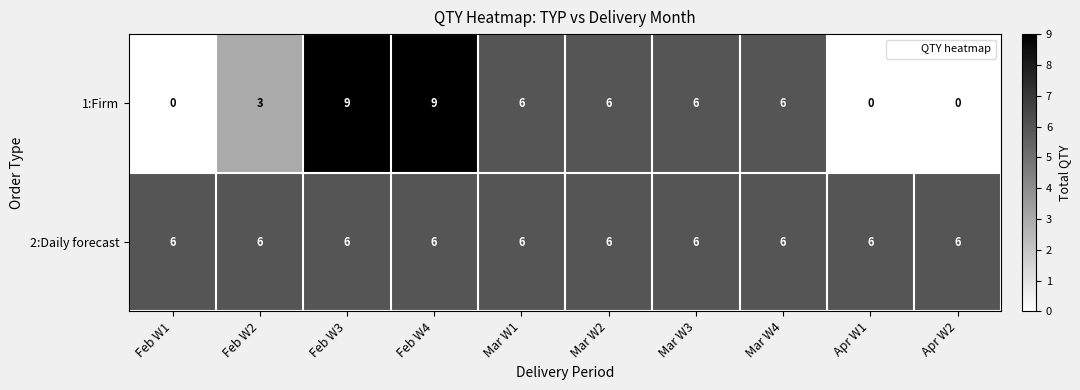

What is the sum of all 1:Firm values?

45